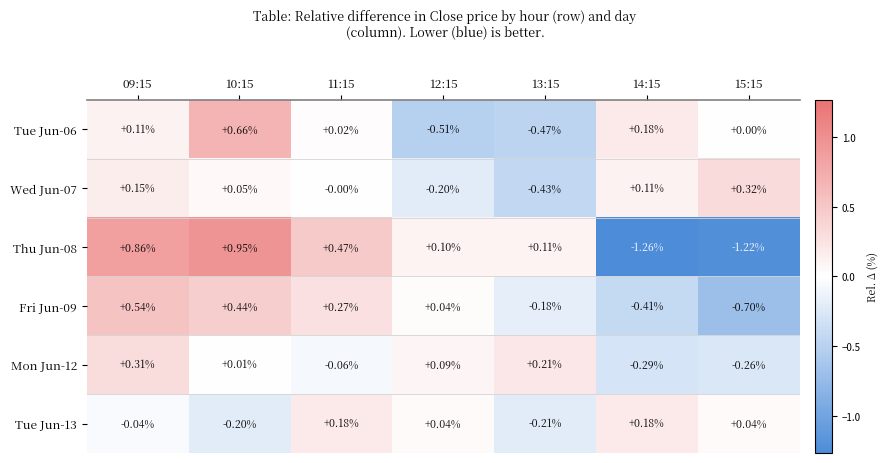

Is the value of Wed Jun-07 at 10:15 greater than the value of Thu Jun-08 at 14:15?

Yes